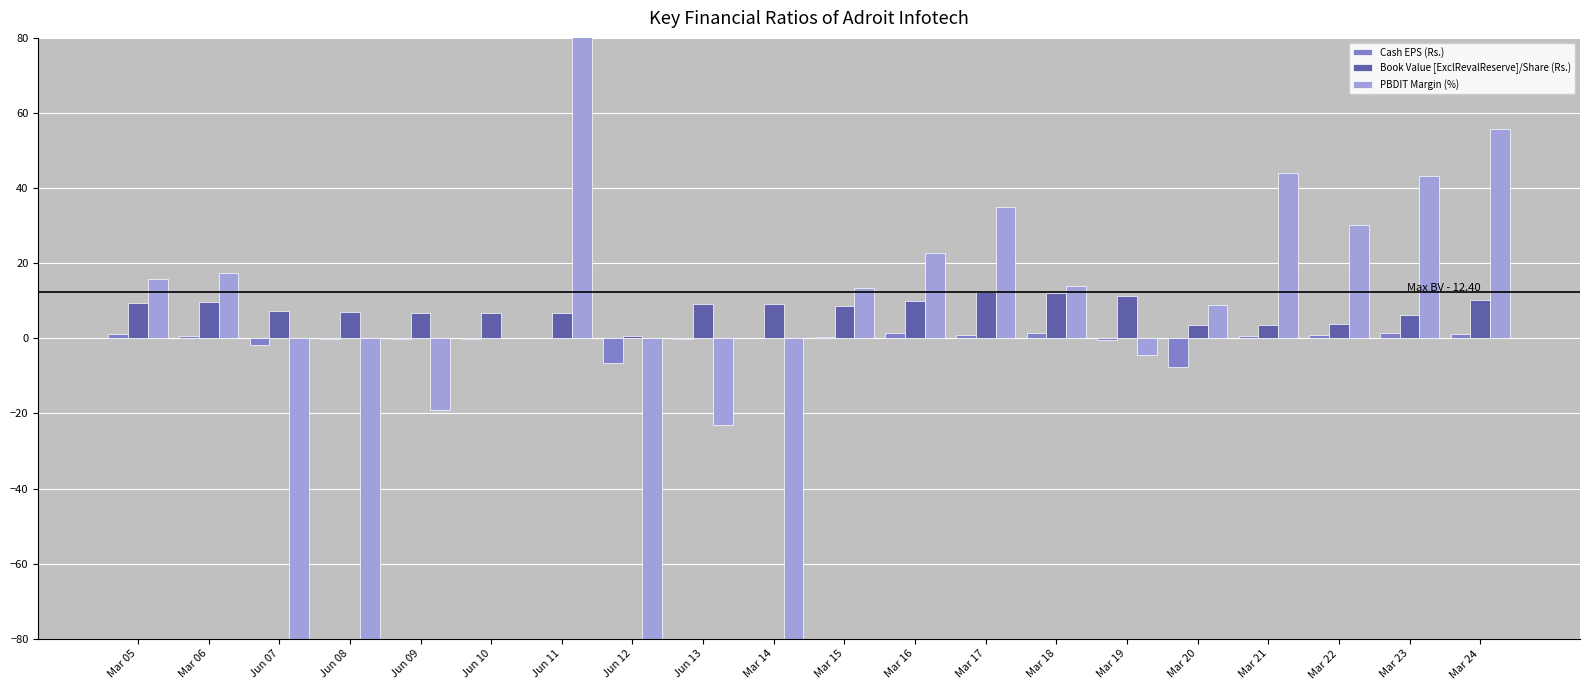

True or false: Book Value [ExclRevalReserve]/Share (Rs.) has a value of 4.8 at Mar 19.

False